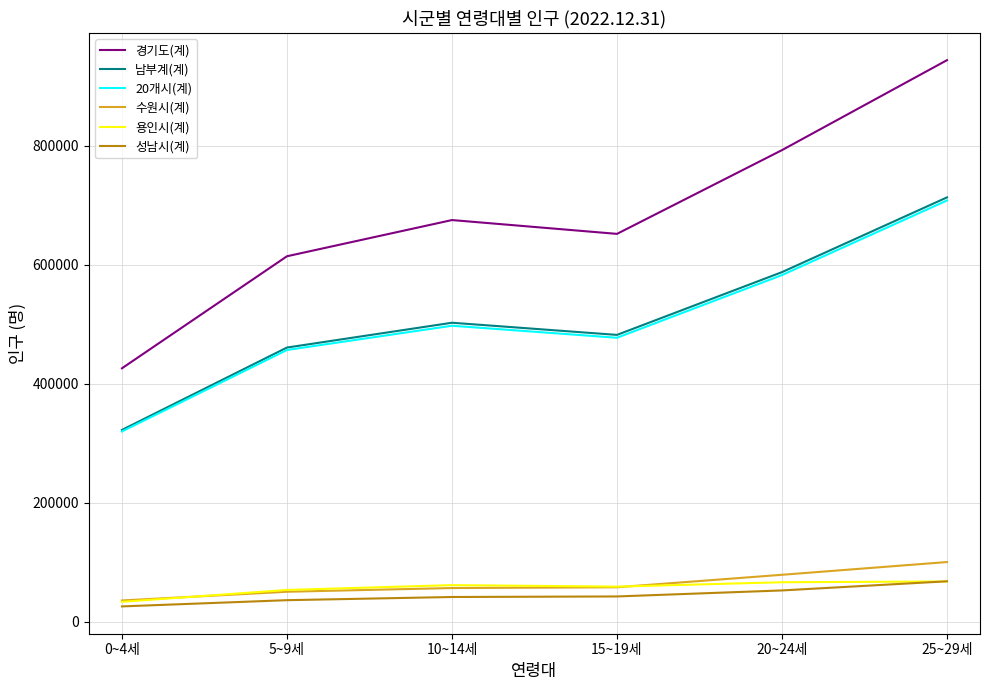

At which category does the chart reach its peak across all series?

25~29세